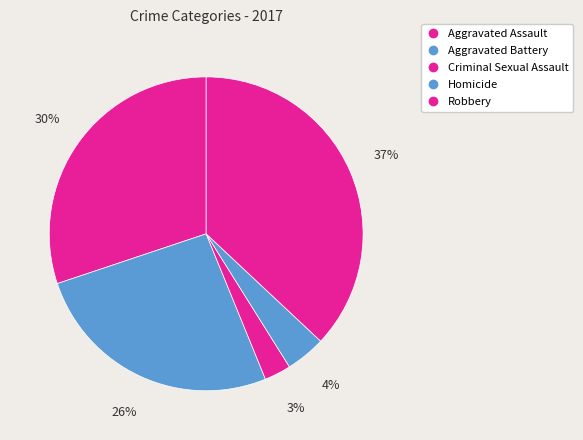

The Aggravated Battery slice represents 18% of the pie. True or false?

False